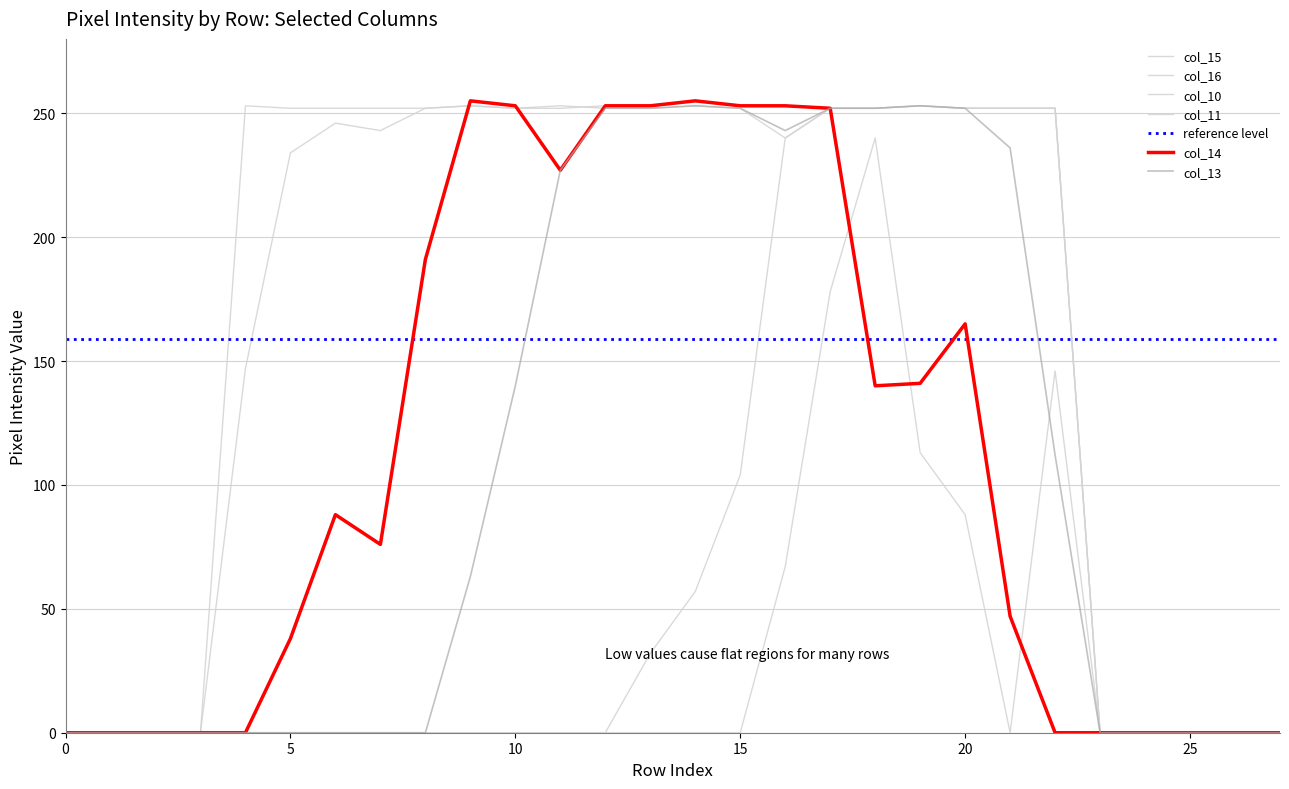

True or false: col_10 and col_16 intersect in this chart.

False